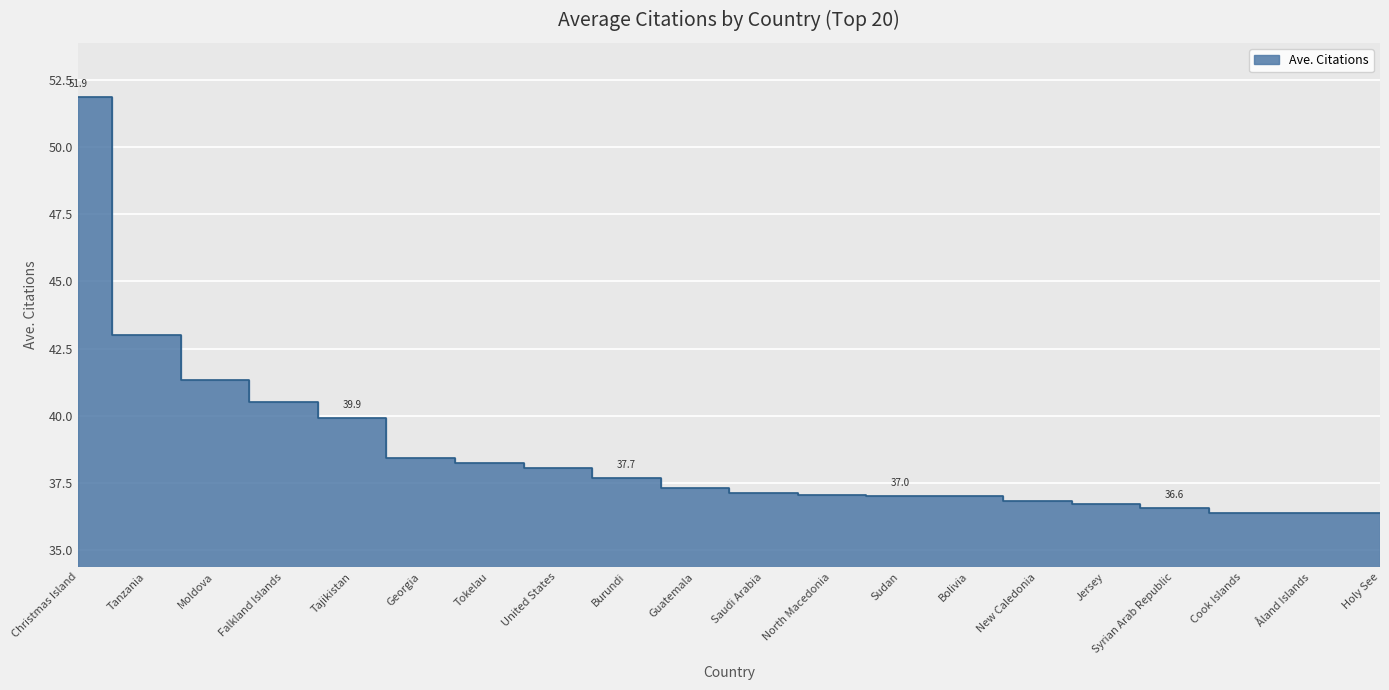

List the labels in order of value, smallest first.

Holy See, Åland Islands, Cook Islands, Syrian Arab Republic, Jersey, New Caledonia, Bolivia, Sudan, North Macedonia, Saudi Arabia, Guatemala, Burundi, United States, Tokelau, Georgia, Tajikistan, Falkland Islands, Moldova, Tanzania, Christmas Island